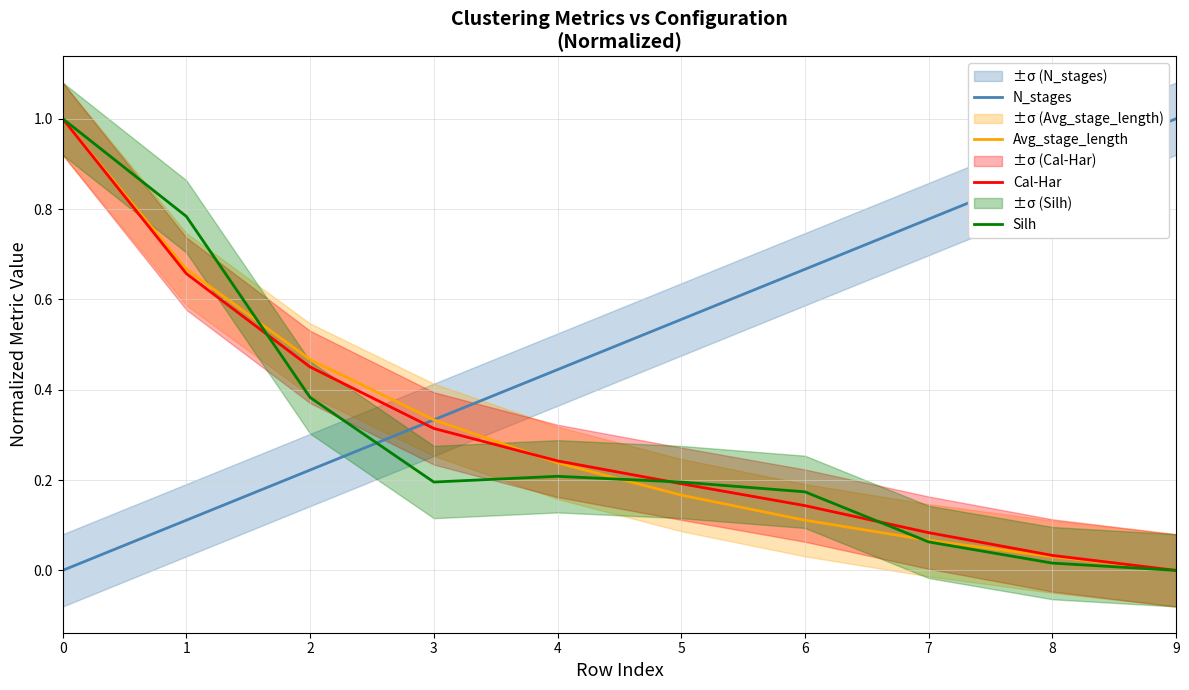

Which has a higher value, 5 or 8?

8